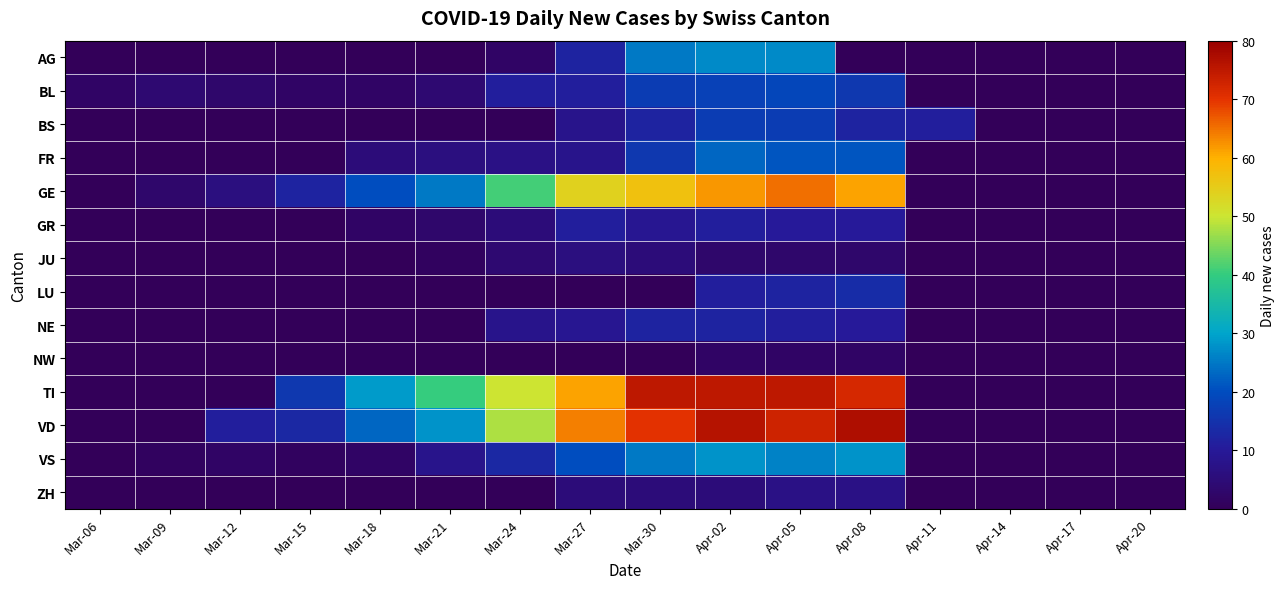

Which series has the largest total across all categories?

TI